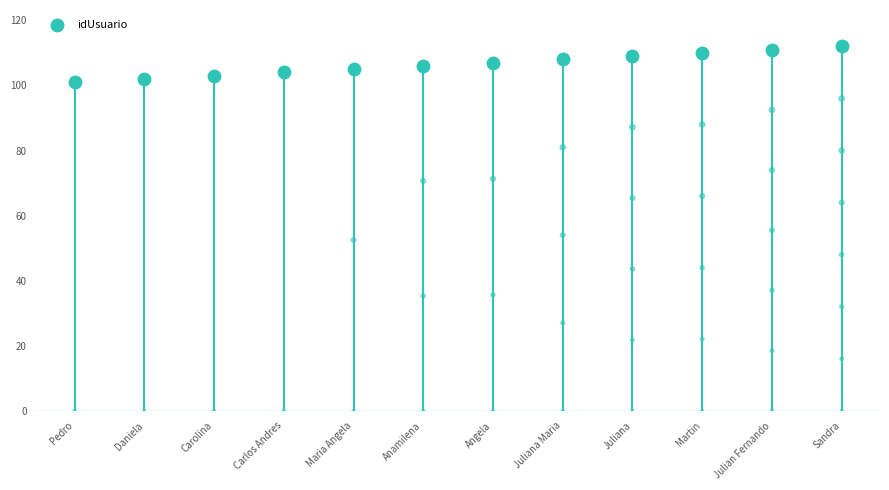

Approximately how many times larger is the value at Sandra compared to Martin?

1.0